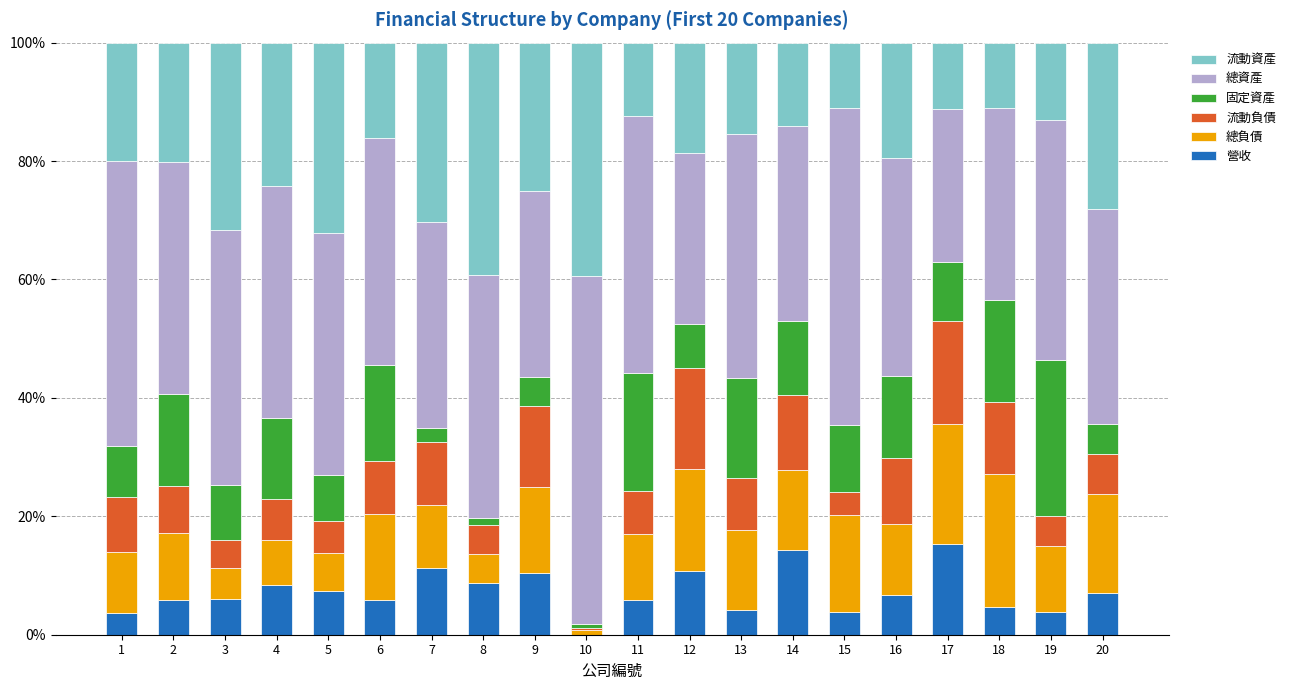

How many distinct data groups are displayed?

6